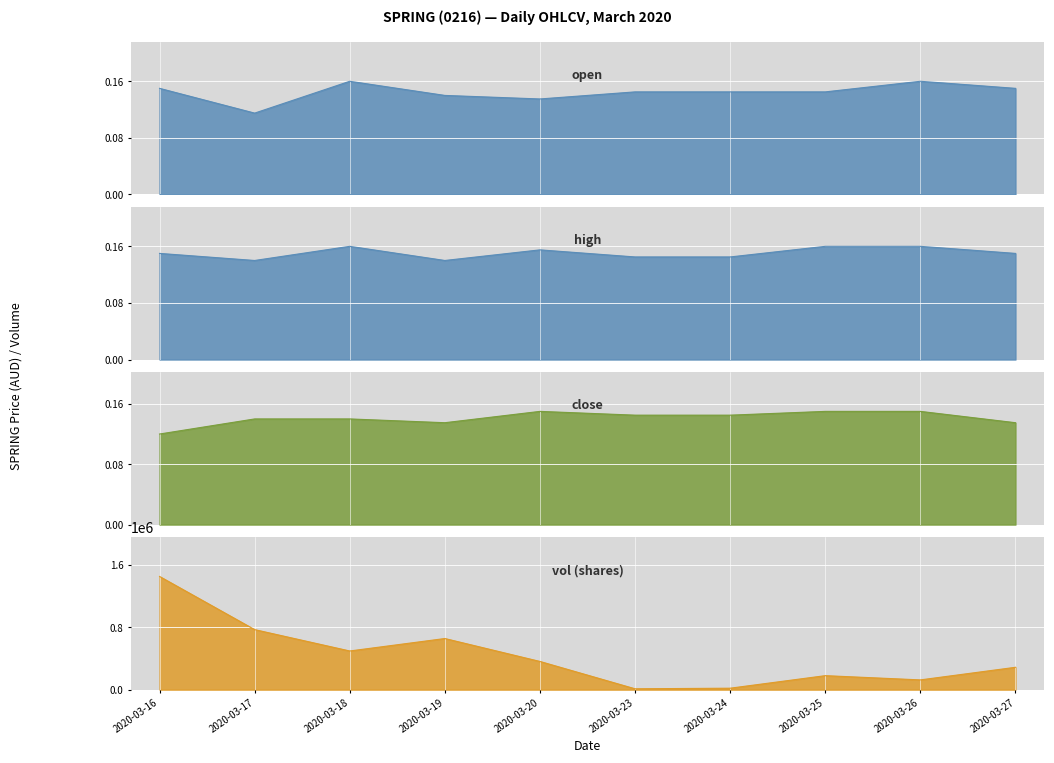

Reading left to right, transcribe all the data shown in this chart.

open: 2020-03-16=0.1	2020-03-17=0.1	2020-03-18=0.2	2020-03-19=0.1	2020-03-20=0.1	2020-03-23=0.1	2020-03-24=0.1	2020-03-25=0.1	2020-03-26=0.2	2020-03-27=0.1
high: 2020-03-16=0.1	2020-03-17=0.1	2020-03-18=0.2	2020-03-19=0.1	2020-03-20=0.2	2020-03-23=0.1	2020-03-24=0.1	2020-03-25=0.2	2020-03-26=0.2	2020-03-27=0.1
close: 2020-03-16=0.1	2020-03-17=0.1	2020-03-18=0.1	2020-03-19=0.1	2020-03-20=0.1	2020-03-23=0.1	2020-03-24=0.1	2020-03-25=0.1	2020-03-26=0.1	2020-03-27=0.1
vol: 2020-03-16=1453400.0	2020-03-17=770800.0	2020-03-18=496400.0	2020-03-19=656400.0	2020-03-20=362000.0	2020-03-23=11000.0	2020-03-24=18700.0	2020-03-25=179700.0	2020-03-26=125200.0	2020-03-27=287100.0